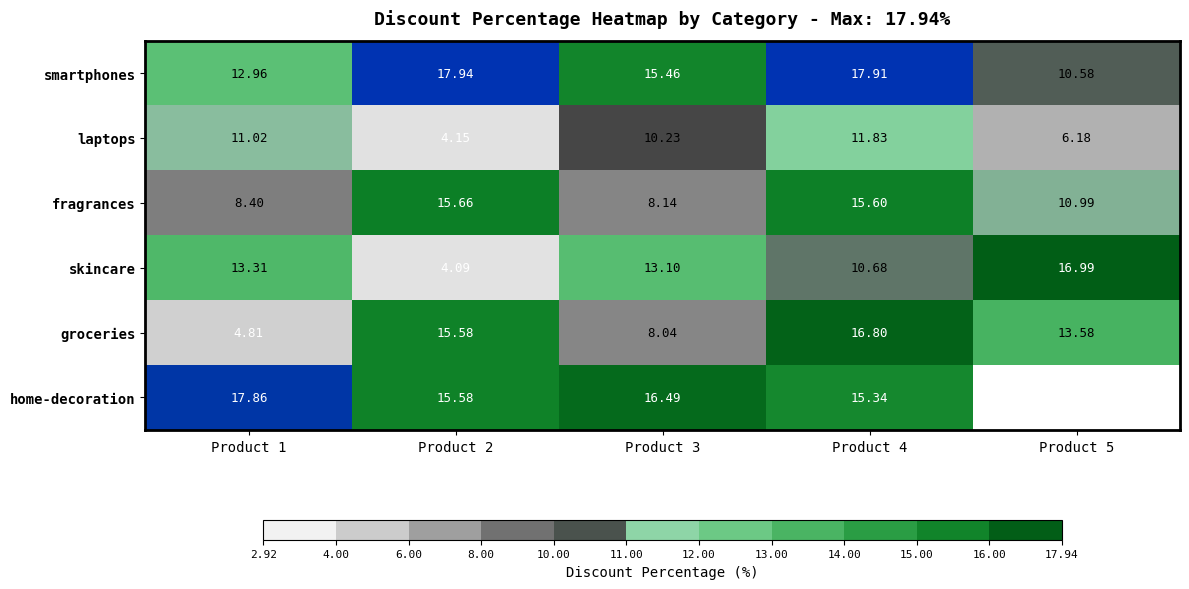

List the series in order of their peak value, highest first.

smartphones, home-decoration, skincare, groceries, fragrances, laptops